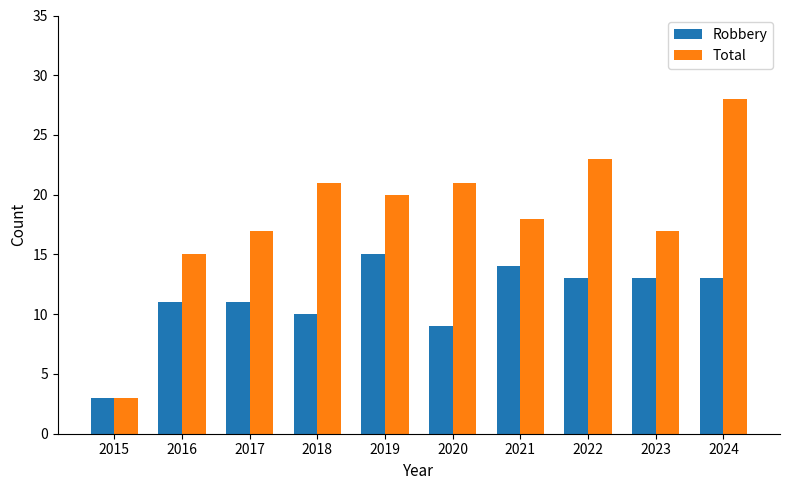

What is the sum of all Robbery values?

112